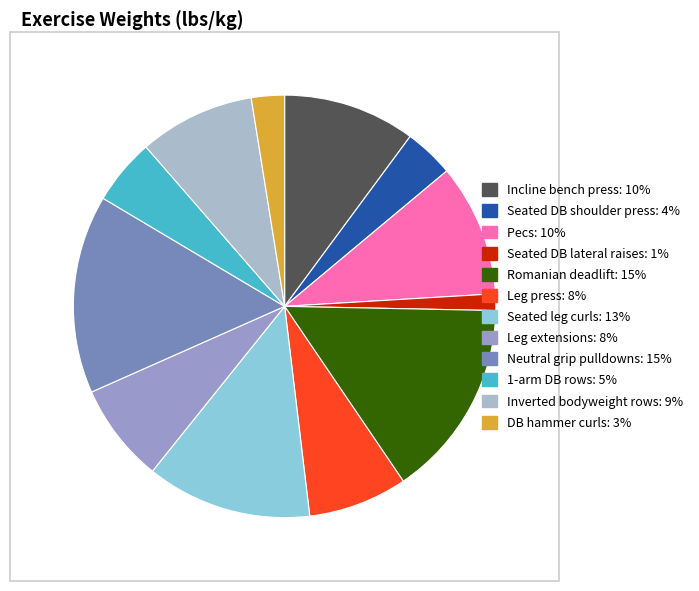

How many slices are in this pie chart?

12